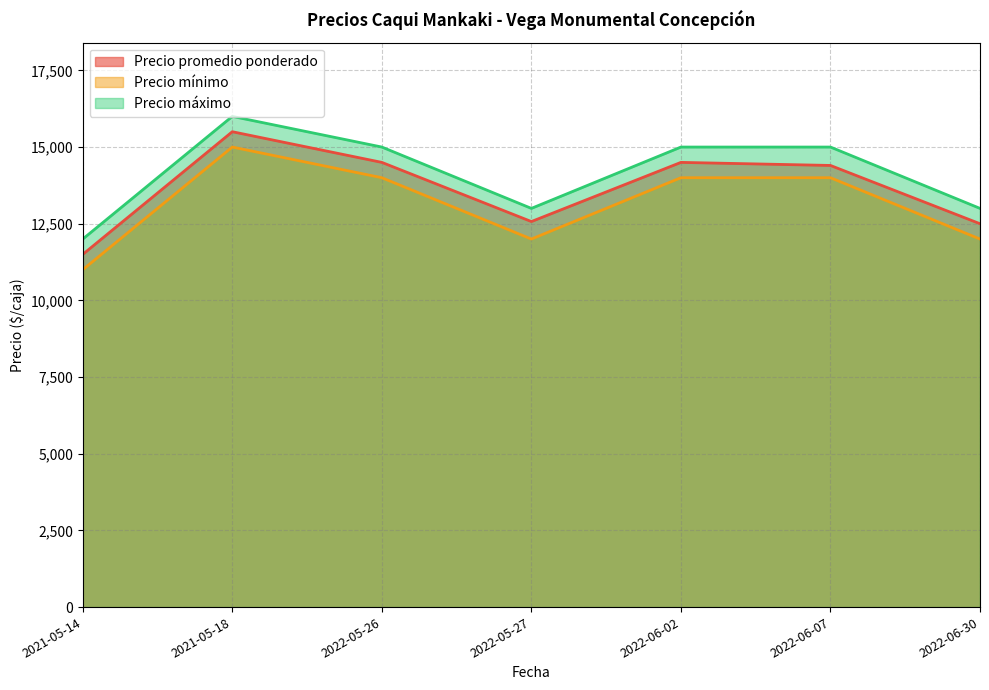

What position from the left is 2022-06-02?

5